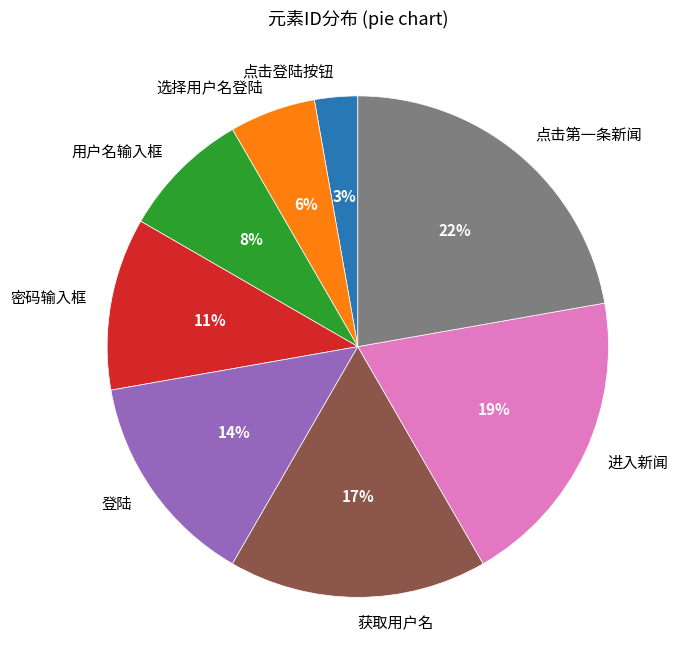

Is there a majority slice in this chart?

No